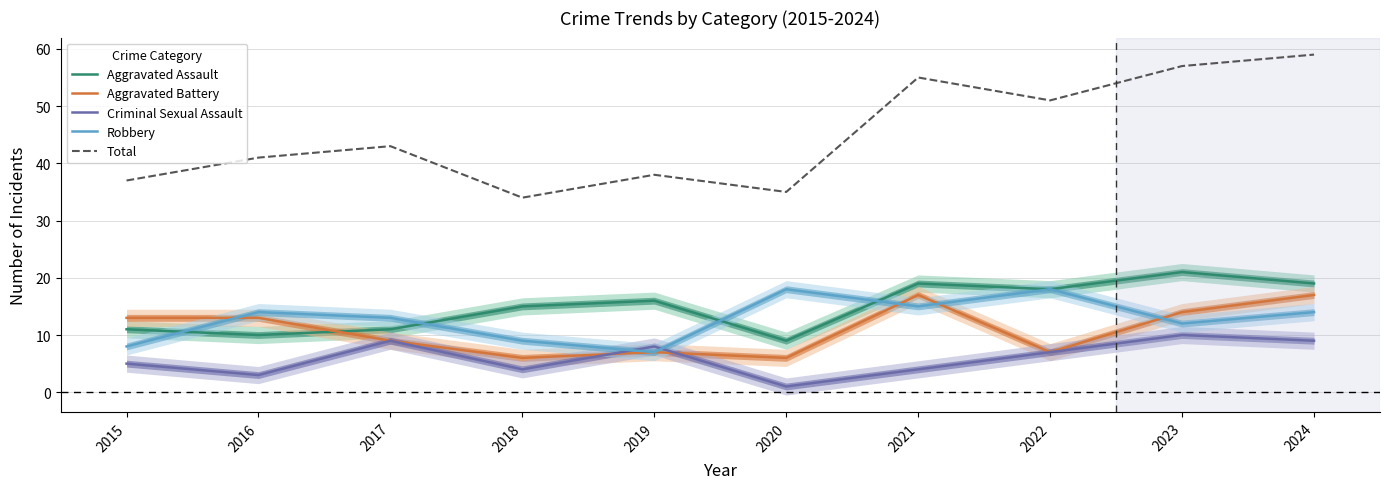

Rank the series by their maximum value, from lowest to highest.

Criminal Sexual Assault, Aggravated Battery, Robbery, Aggravated Assault, Total